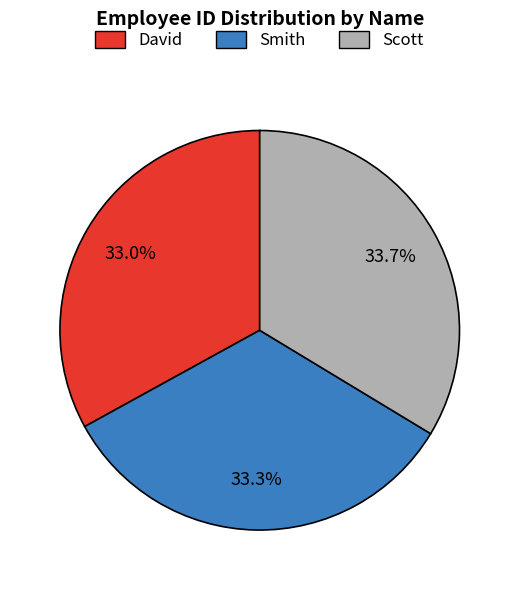

To the nearest percent, what portion does David represent?

33%